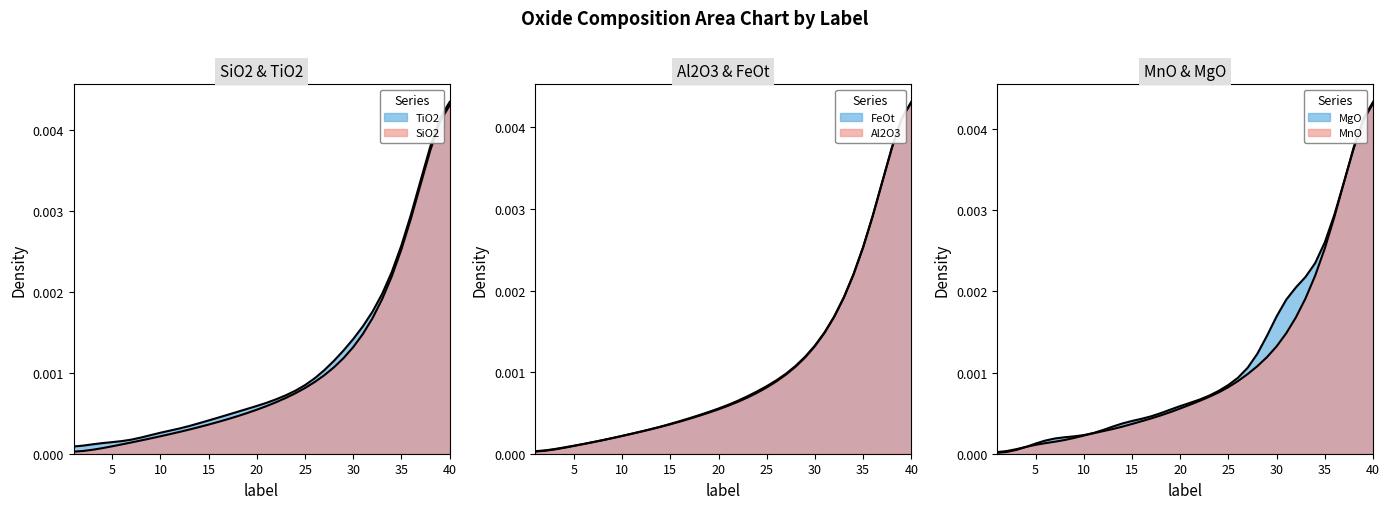

At which category is the sum across all series the highest?

40